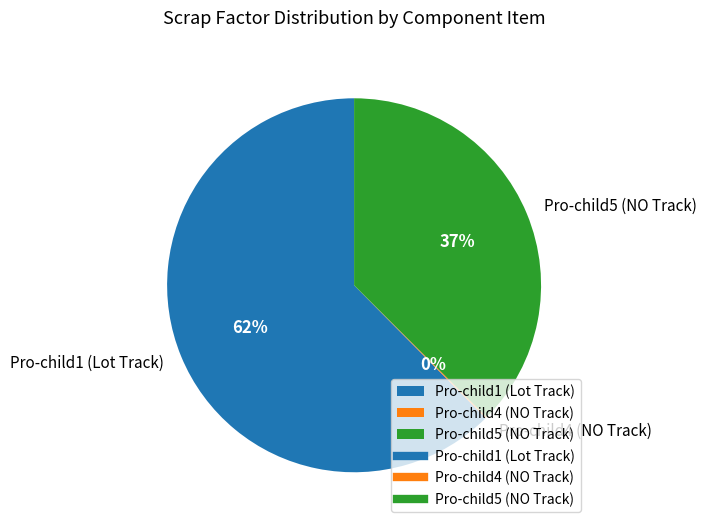

Is it true that Pro-child1 (Lot Track) is 62% of the pie?

True